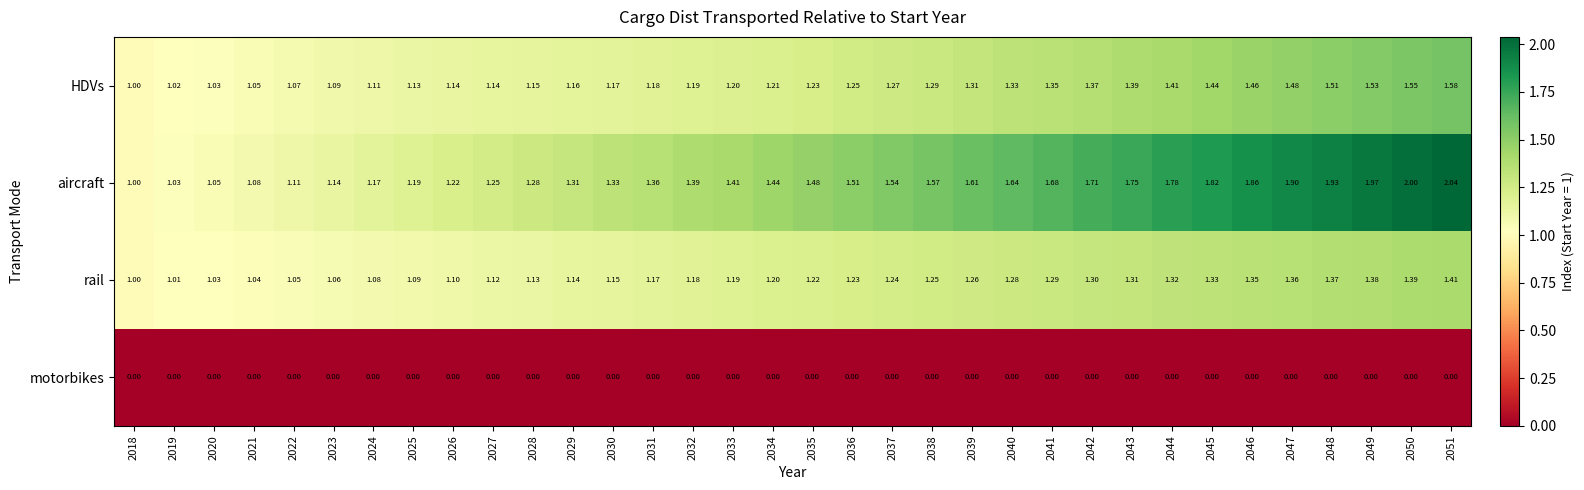

List the series in order of their peak value, highest first.

aircraft, HDVs, rail, motorbikes